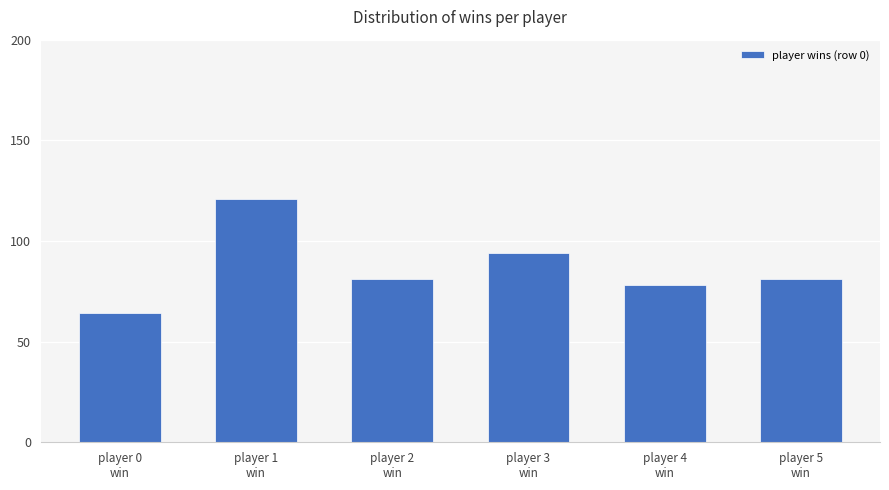

What is the value of the 3rd bar from the left?

81